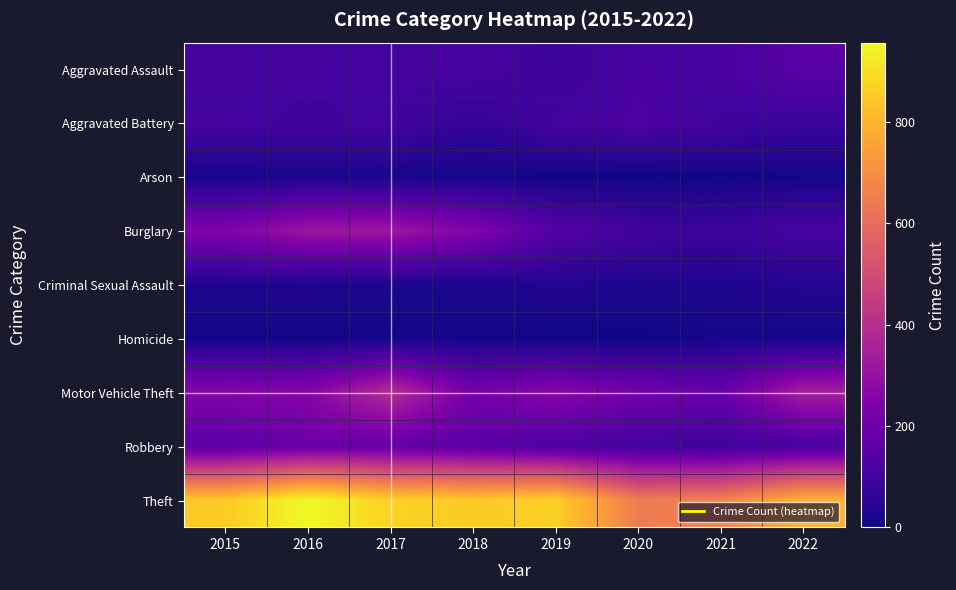

Reading right to left, extract all data points from this chart.

Aggravated Assault: 2022=151	2021=111	2020=111	2019=88	2018=112	2017=104	2016=105	2015=106
Aggravated Battery: 2022=81	2021=98	2020=121	2019=102	2018=65	2017=104	2016=97	2015=105
Arson: 2022=11	2021=6	2020=4	2019=5	2018=11	2017=14	2016=20	2015=12
Burglary: 2022=112	2021=84	2020=97	2019=141	2018=252	2017=320	2016=319	2015=244
Criminal Sexual Assault: 2022=38	2021=25	2020=27	2019=34	2018=21	2017=21	2016=29	2015=27
Homicide: 2022=9	2021=13	2020=2	2019=4	2018=10	2017=8	2016=7	2015=9
Motor Vehicle Theft: 2022=350	2021=187	2020=216	2019=261	2018=221	2017=392	2016=260	2015=253
Robbery: 2022=111	2021=88	2020=97	2019=127	2018=150	2017=176	2016=190	2015=151
Theft: 2022=796	2021=665	2020=648	2019=865	2018=856	2017=869	2016=957	2015=852